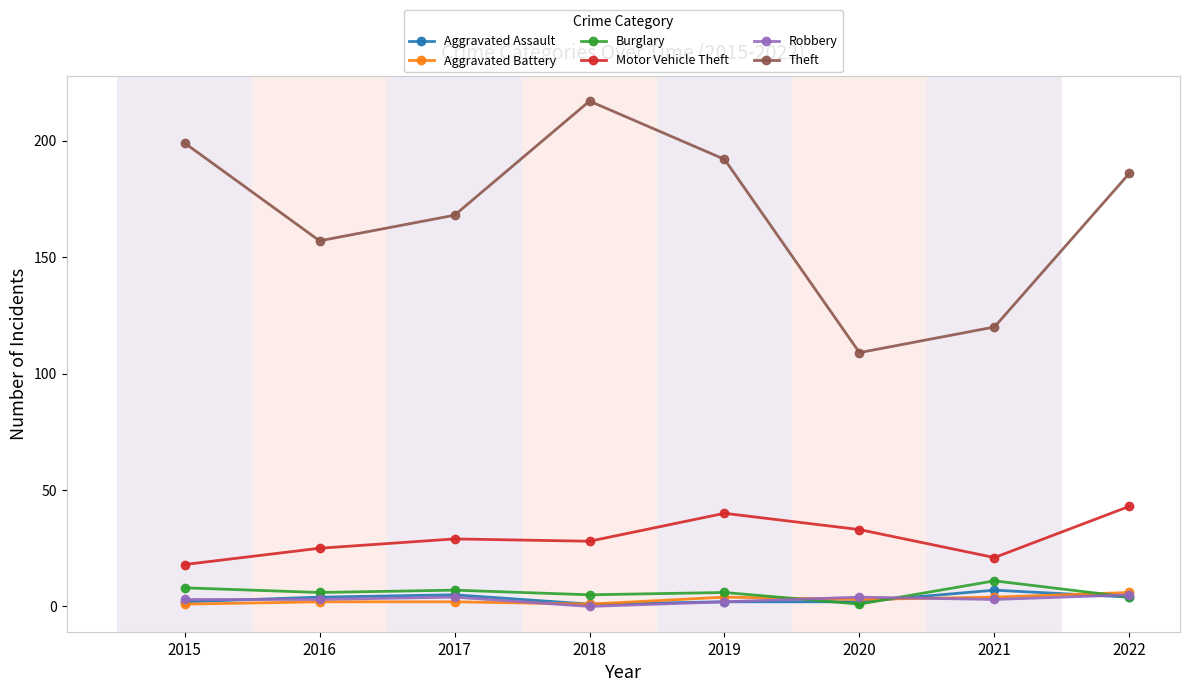

Which series changed the most between 2016 and 2018?

Theft